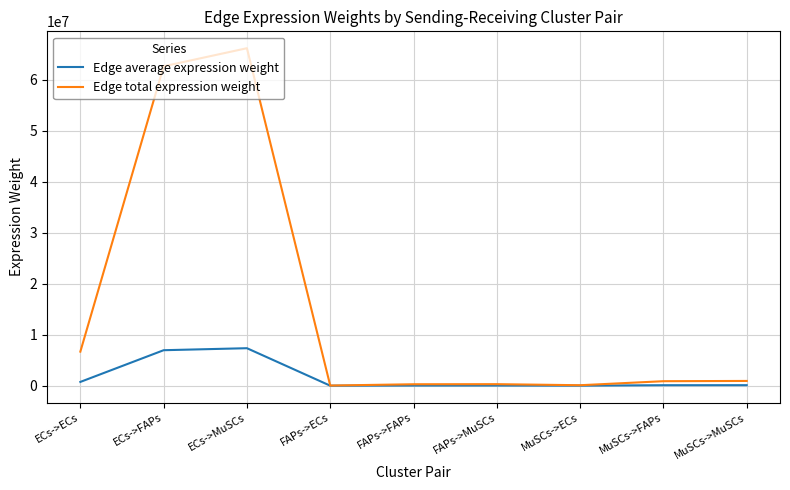

What is the approximate value of Edge total expression weight at MuSCs->MuSCs?

933509.6